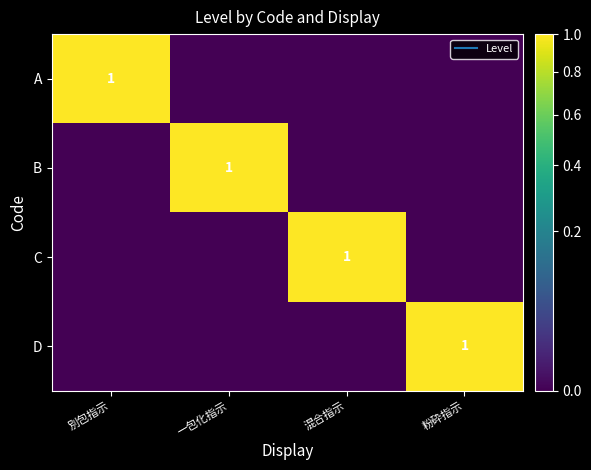

Rank the series by their maximum value, from lowest to highest.

A, B, C, D